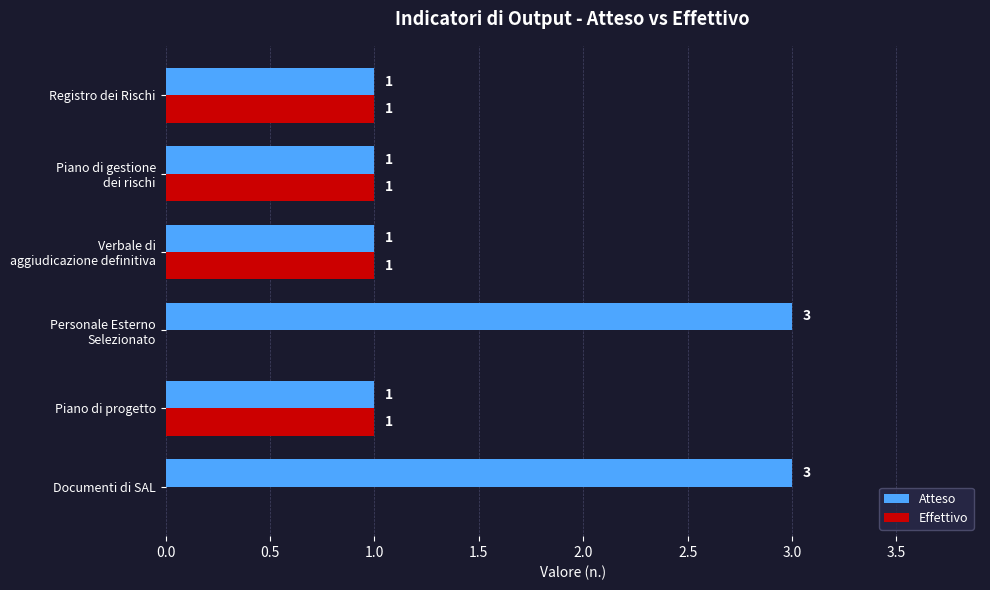

The value of Atteso at Registro dei Rischi is 1. True or false?

True